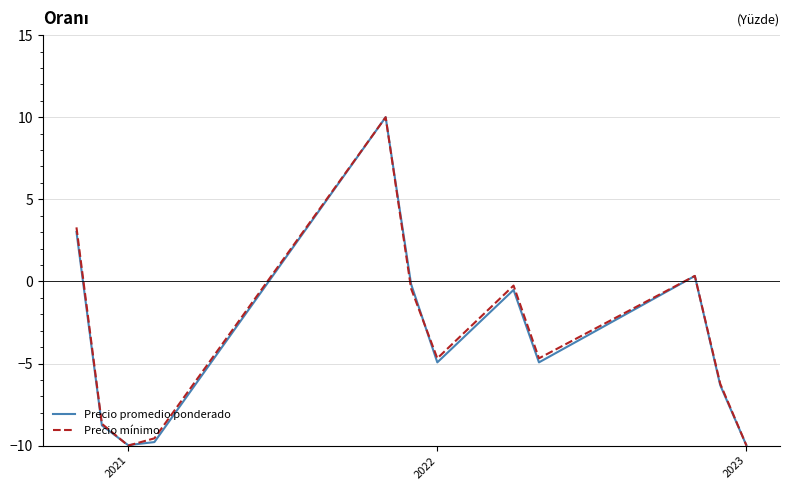

At how many categories does at least one series exceed 9?

1